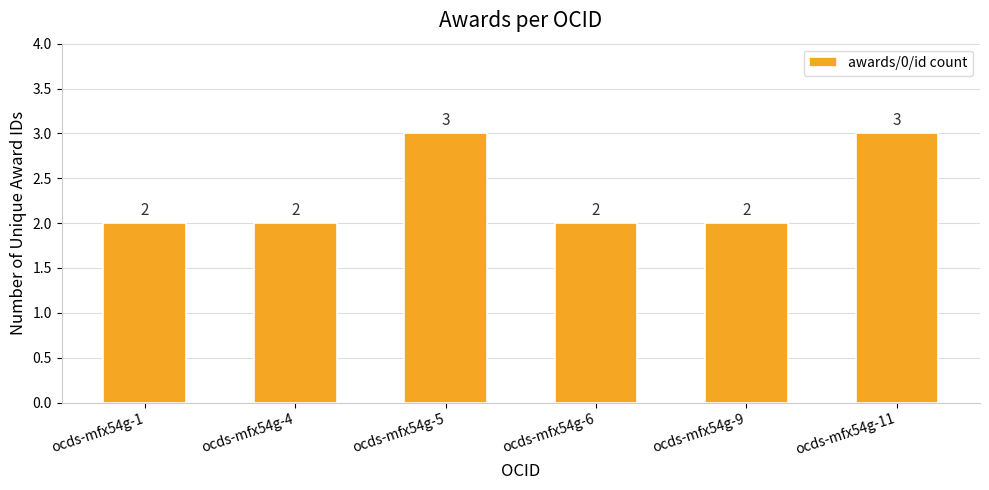

What is the difference between the maximum and second lowest values?

1